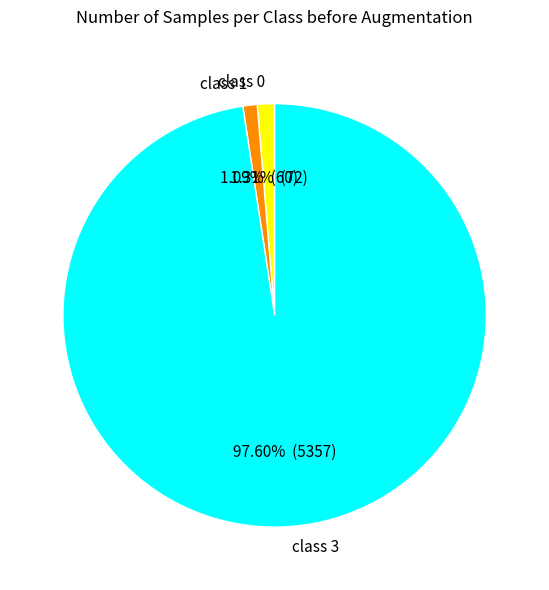

Combined, do class 0 and class 3 account for over 50%?

Yes